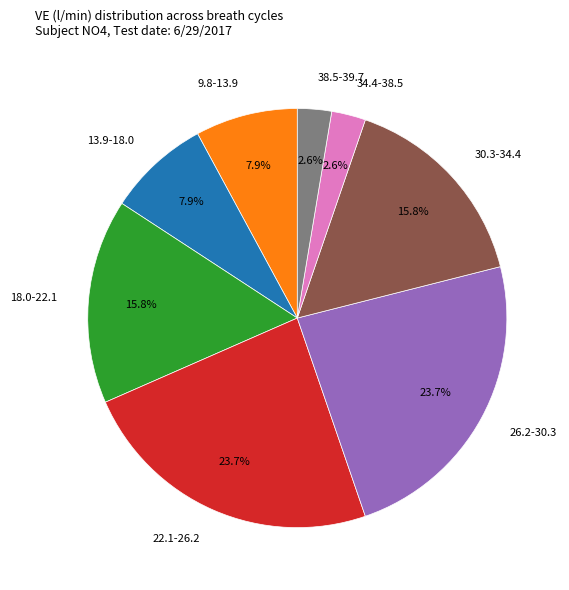

Approximately how many times larger is the value at 9.8-13.9 compared to 18.0-22.1?

0.5